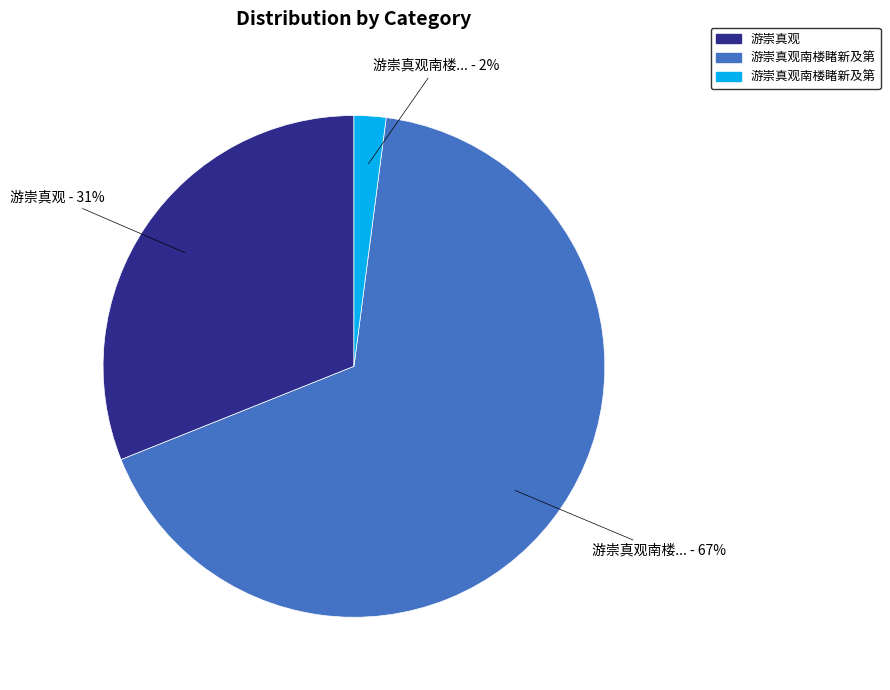

Is there any slice that represents more than half of the pie?

Yes